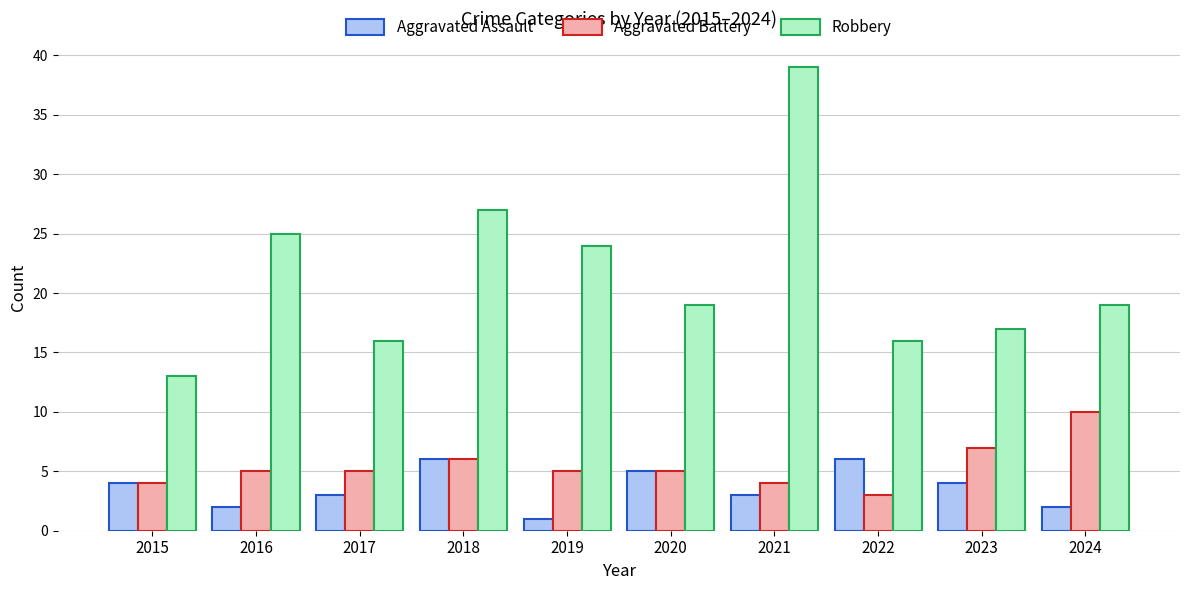

How many categories are shown in the chart?

10